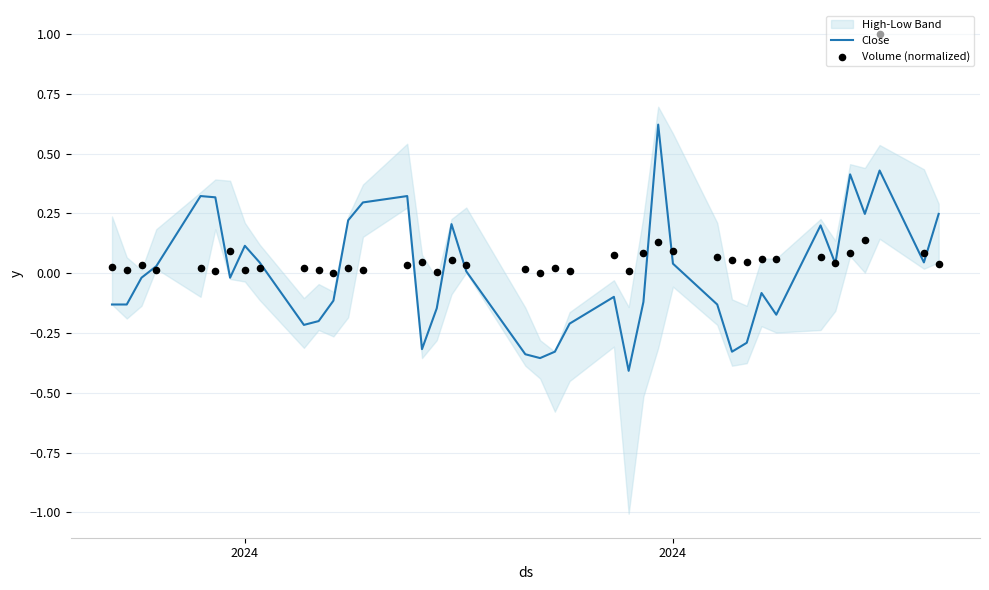

Is the value of Volume (normalized) at 13 greater than the value of Close at 30?

Yes